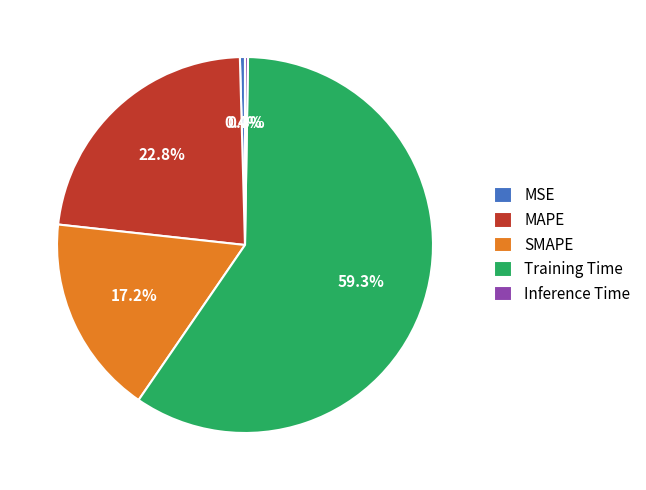

What portion of the pie excludes MAPE?

77.2%